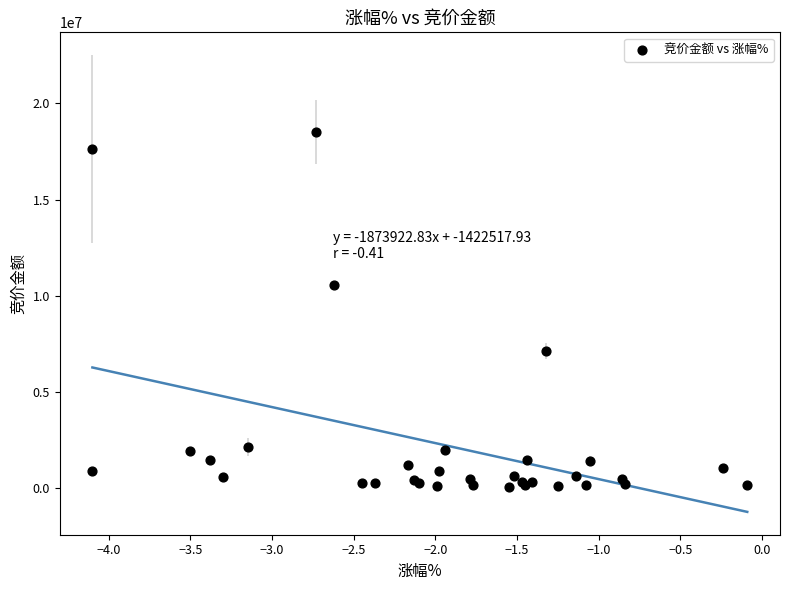

What Y value in the scatter plot is closest to 9271846?

10540580